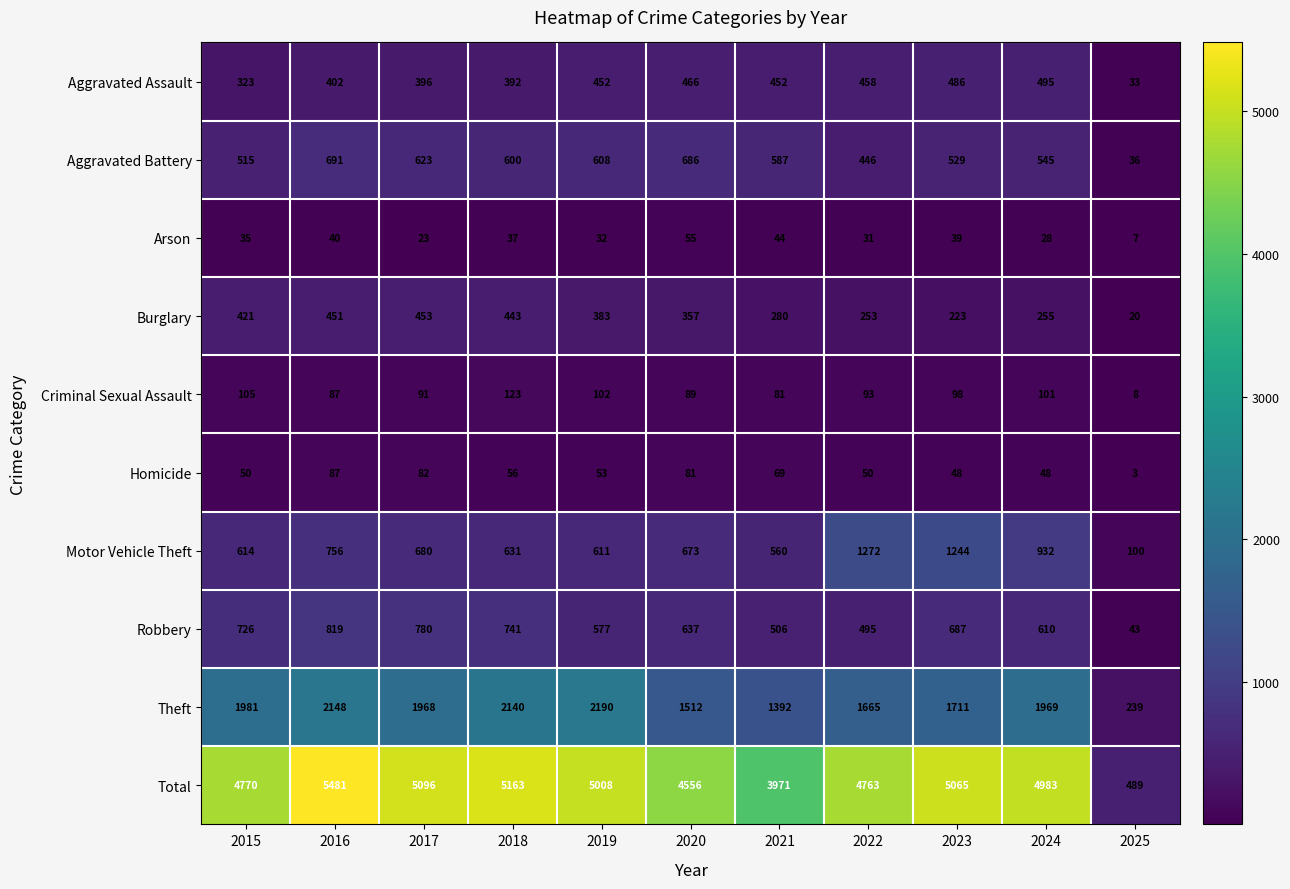

Is the value of Arson at 2019 greater than the value of Burglary at 2022?

No